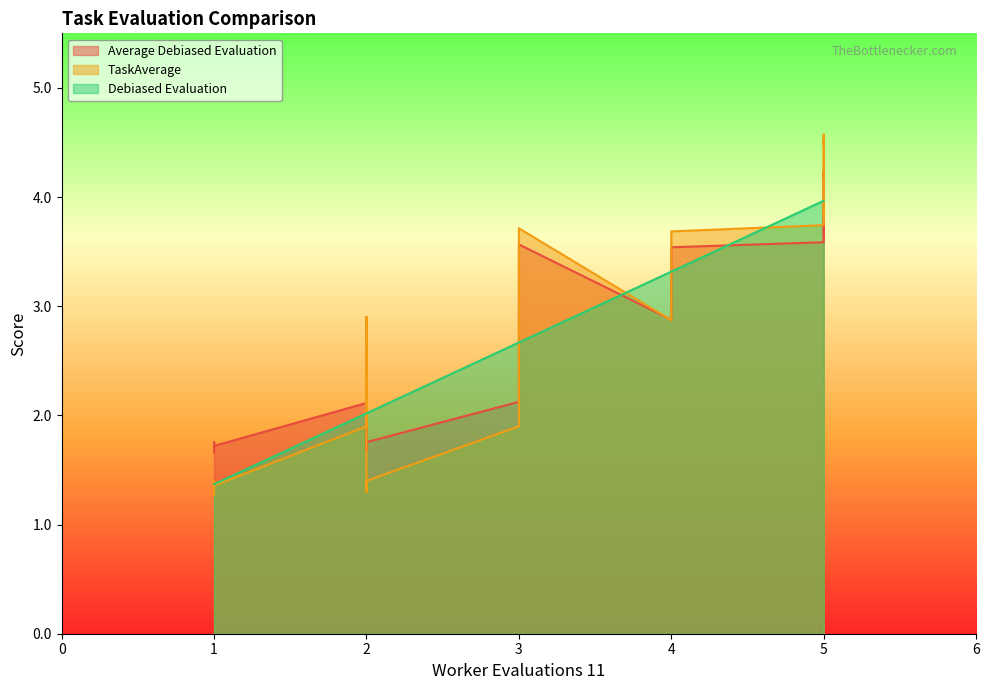

Which series changed the most between Task 13 and Task 16?

Debiased Evaluation